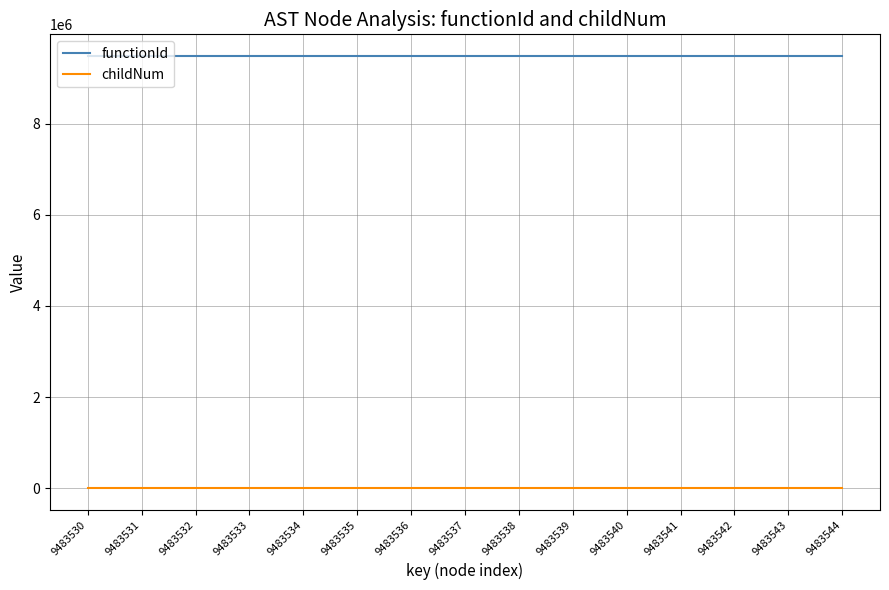

True or false: functionId and childNum cross at least once.

False